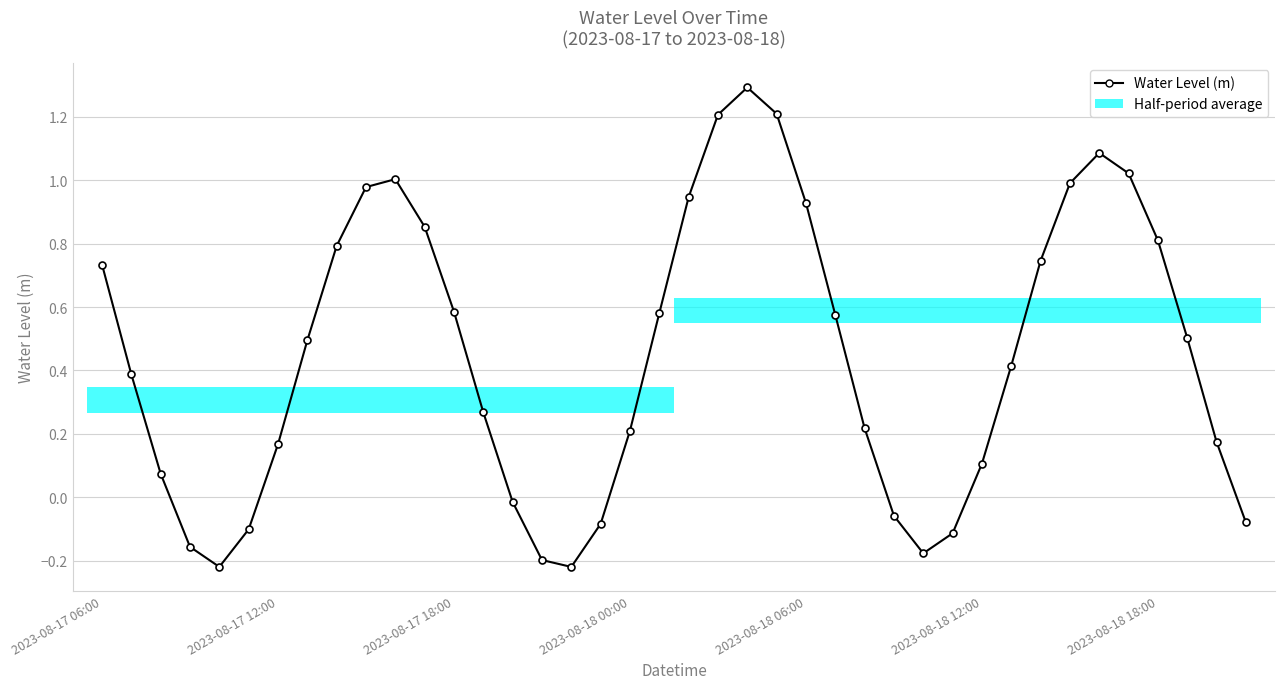

What is the approximate value at 13?

0.3